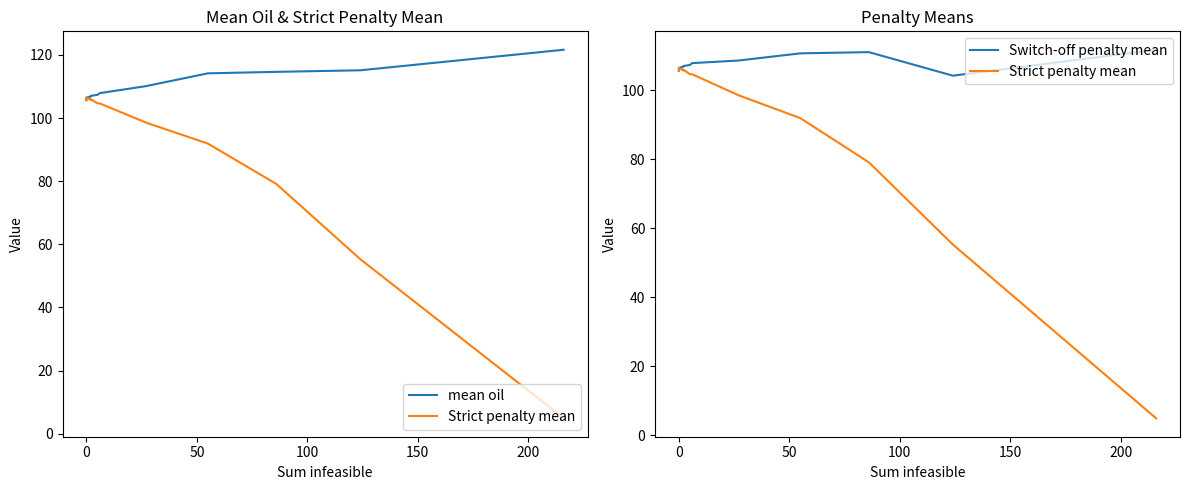

What is the lowest value of the Switch-off penalty mean series?

104.2